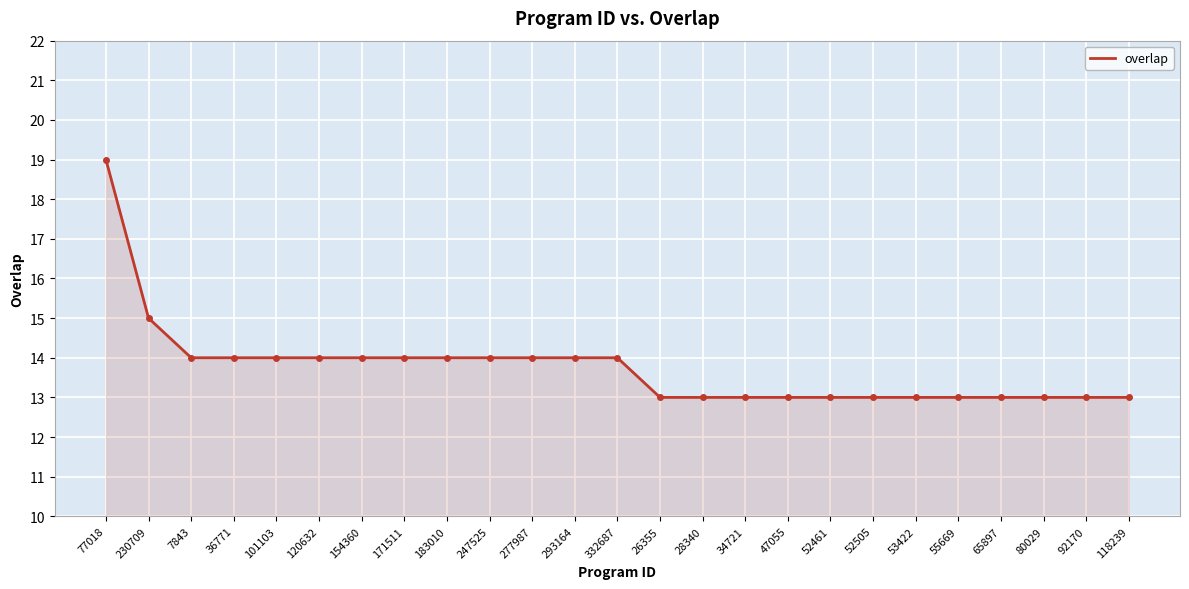

What position from the left is 7843?

3